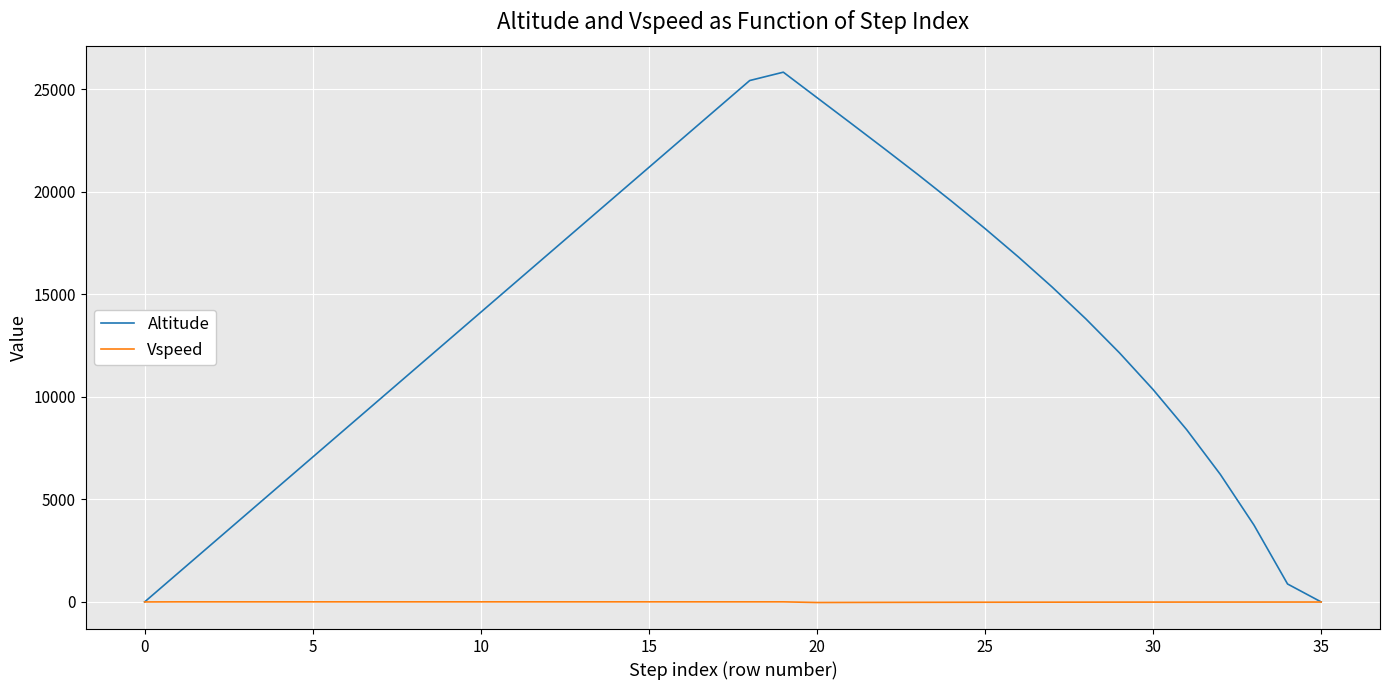

What is the highest value of the Altitude series?

25841.5